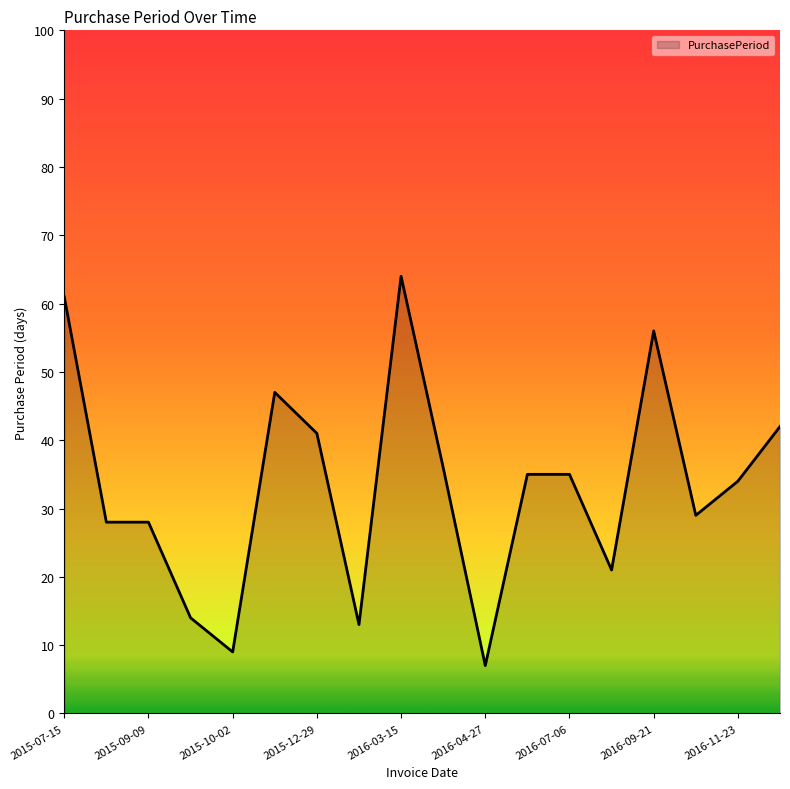

What is the difference between the maximum and minimum values?

57